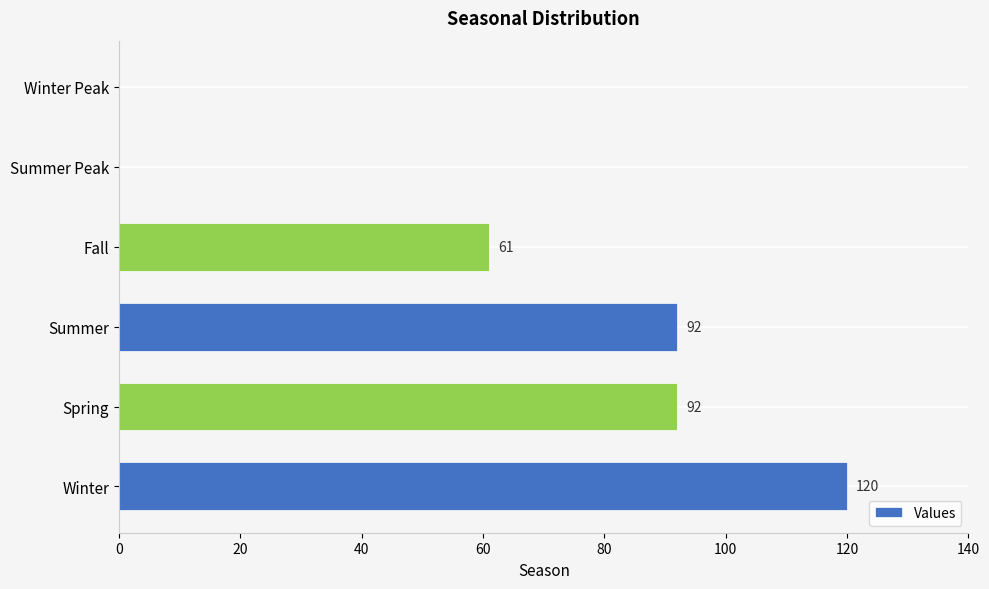

Reading bottom to top, transcribe all the data shown in this chart.

Winter=120	Spring=92	Summer=92	Fall=61	Summer Peak=0	Winter Peak=0